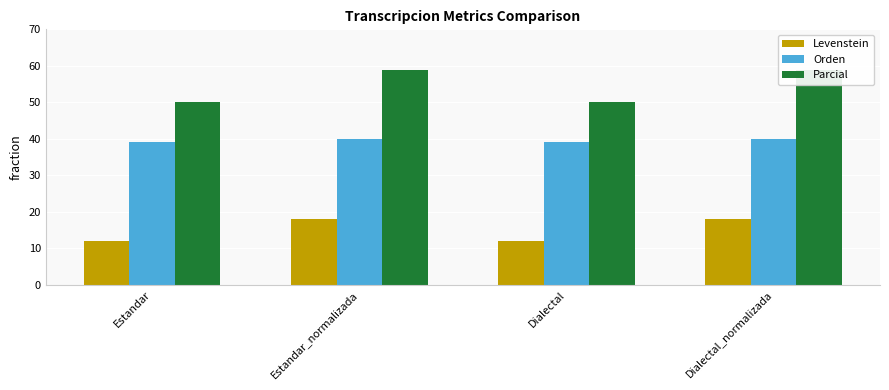

What is the label of the 2nd bar from the left?

Estandar_normalizada